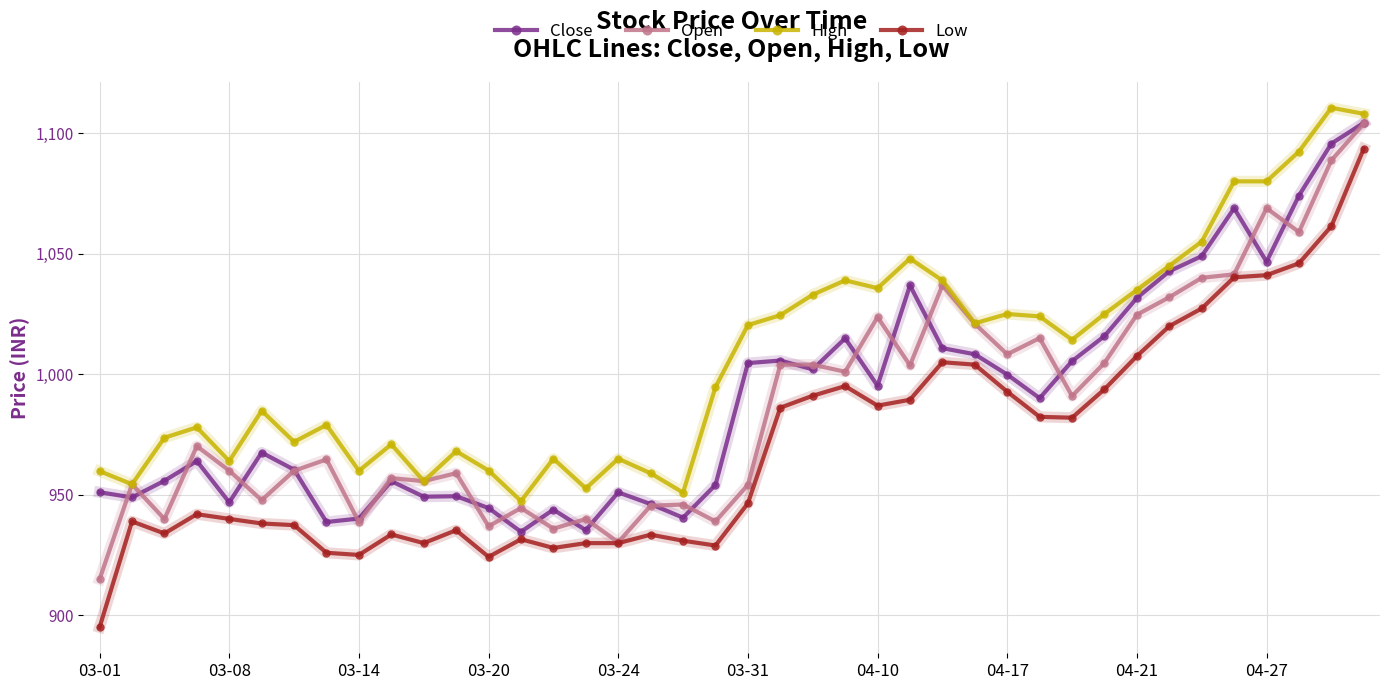

What is the maximum value for Open?

1104.0